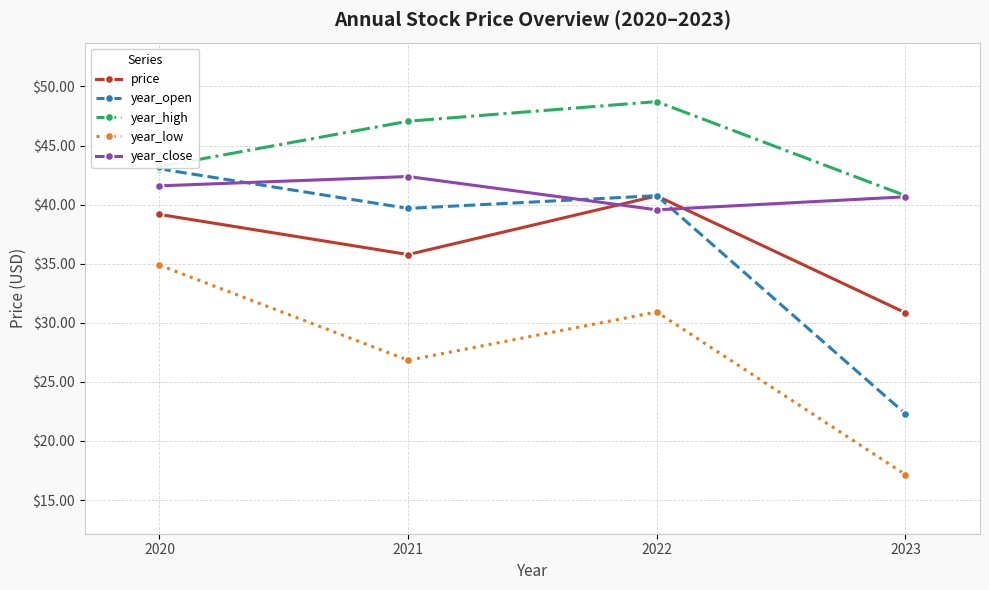

Does the chart have visible grid lines?

Yes